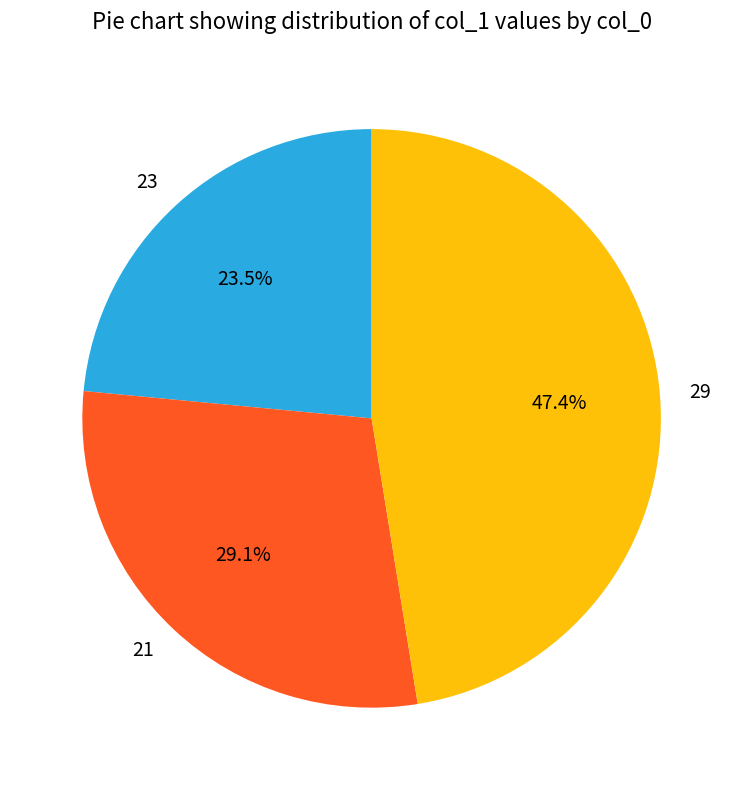

How many segments does this pie chart have?

3